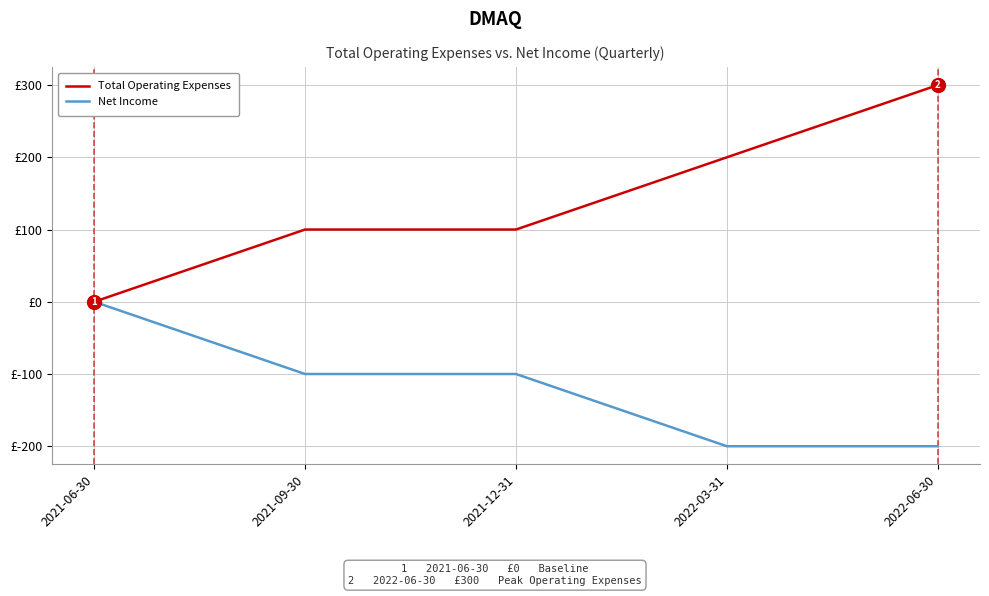

Which category has the lowest value in the Net Income series?

2022-03-31